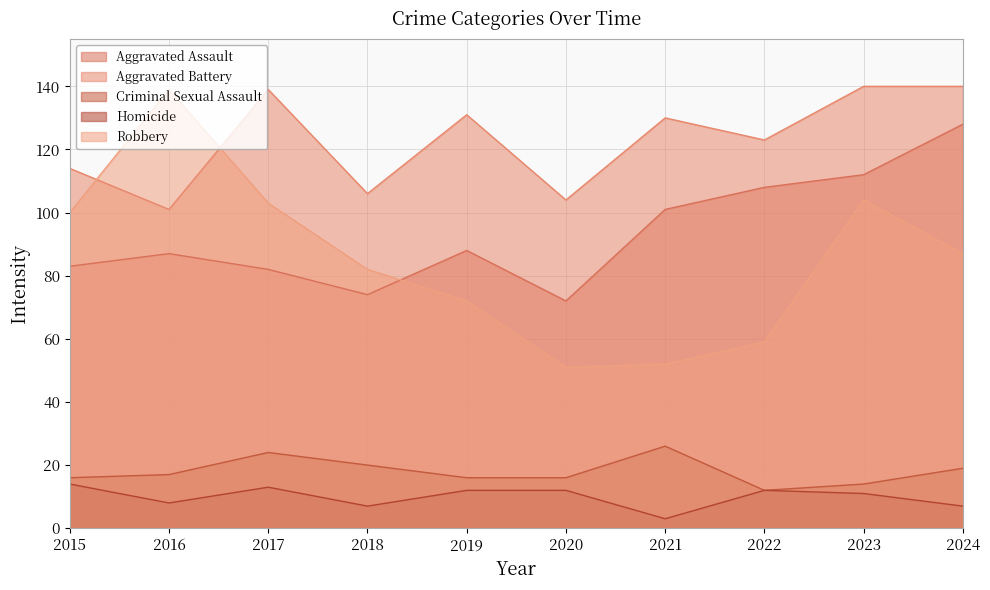

Where is the first local minimum for Homicide?

2016